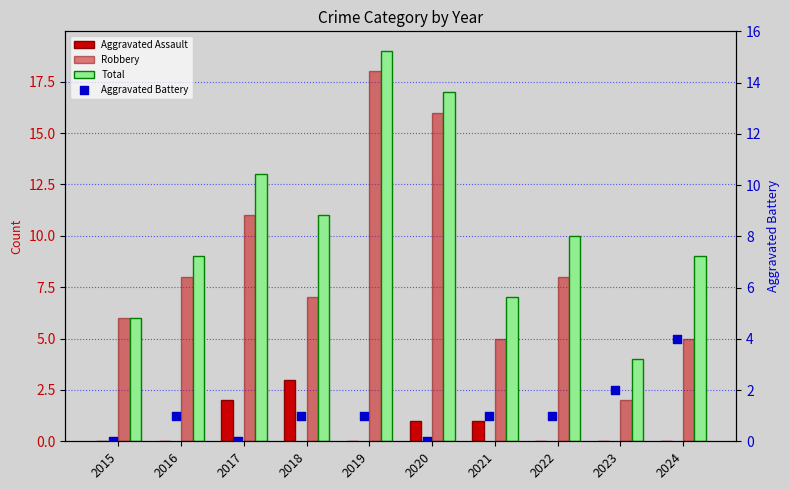

Which series reaches the minimum Y coordinate?

Aggravated Assault